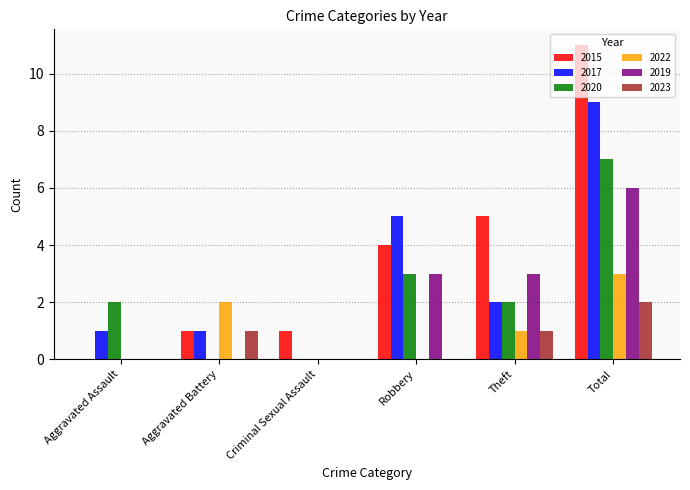

Which category has the highest value in the 2023 series?

Total